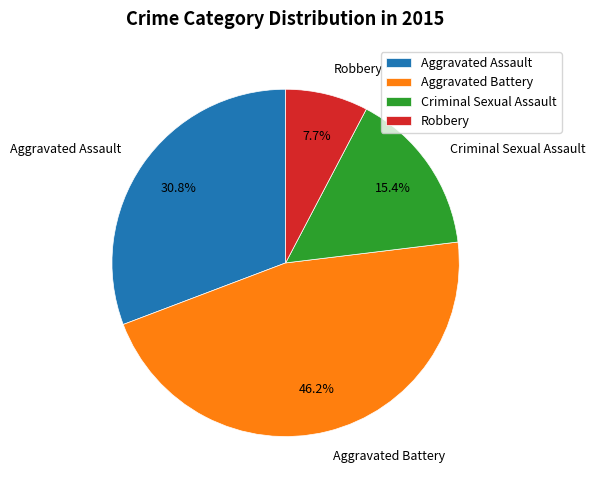

How many slices are in this pie chart?

4